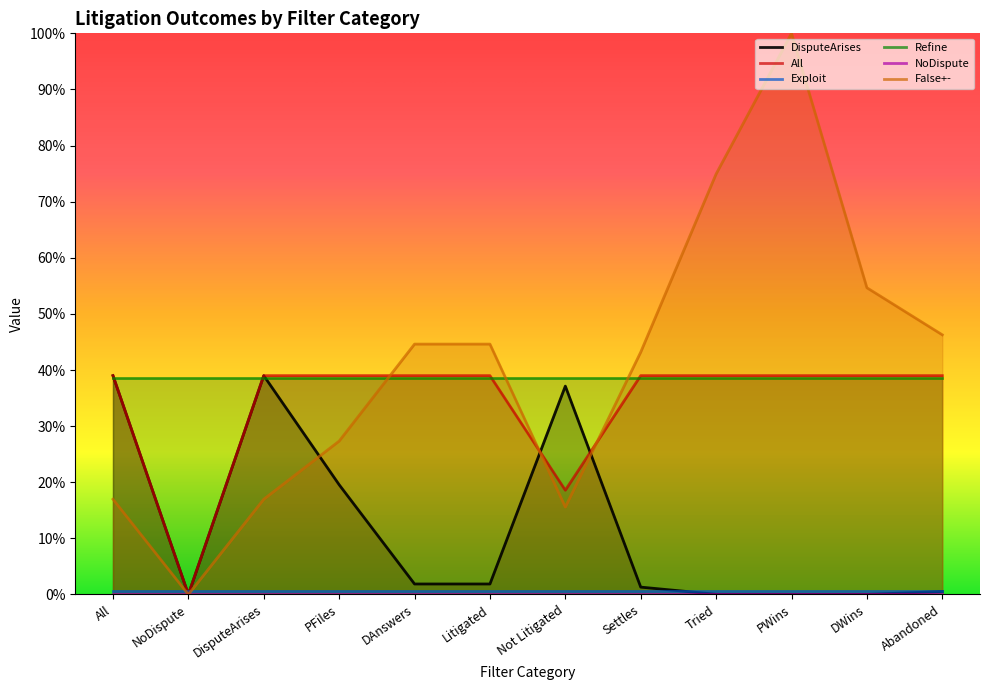

What is the label of the 3rd point from the right?

PWins